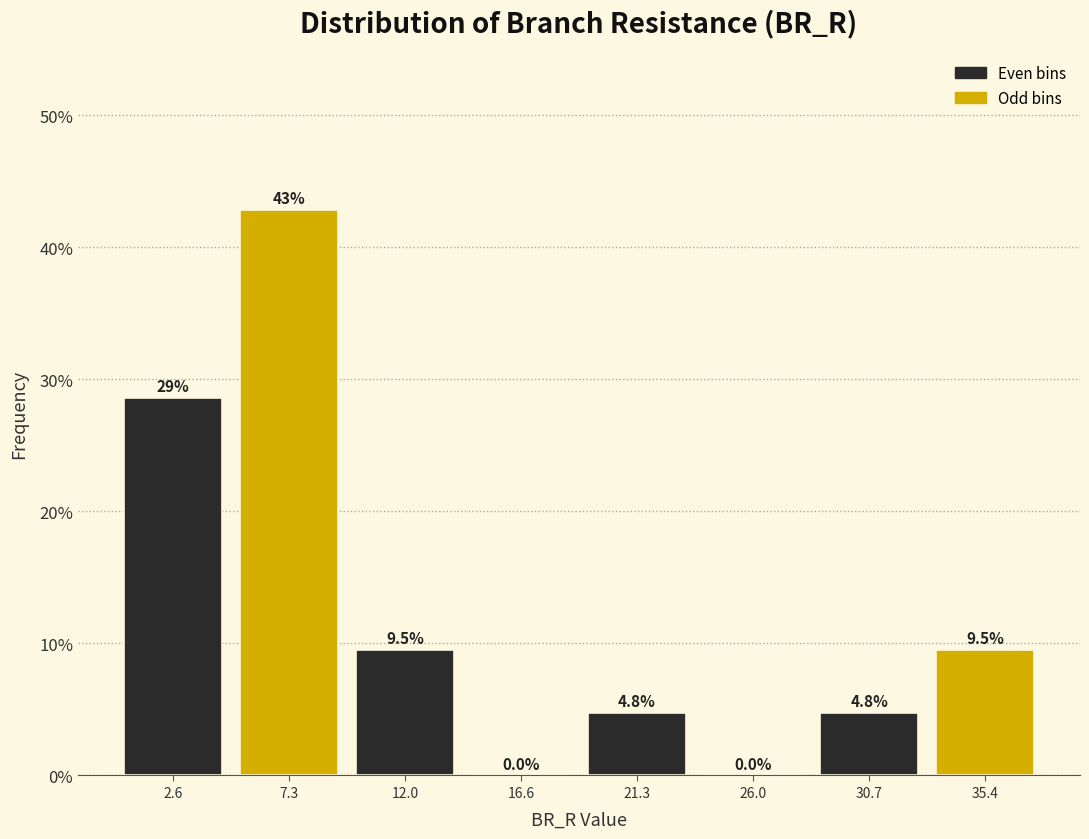

Which range on the x-axis has the tallest bar?

5.0 to 9.5